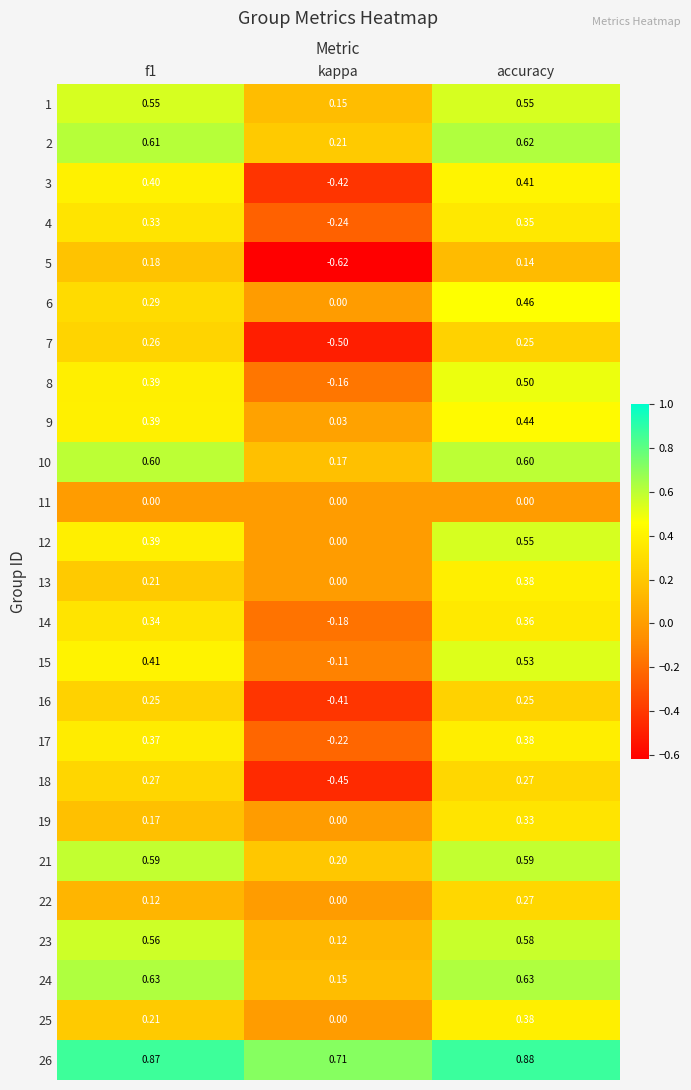

Is the value of 26 at kappa greater than the value of 8 at kappa?

Yes